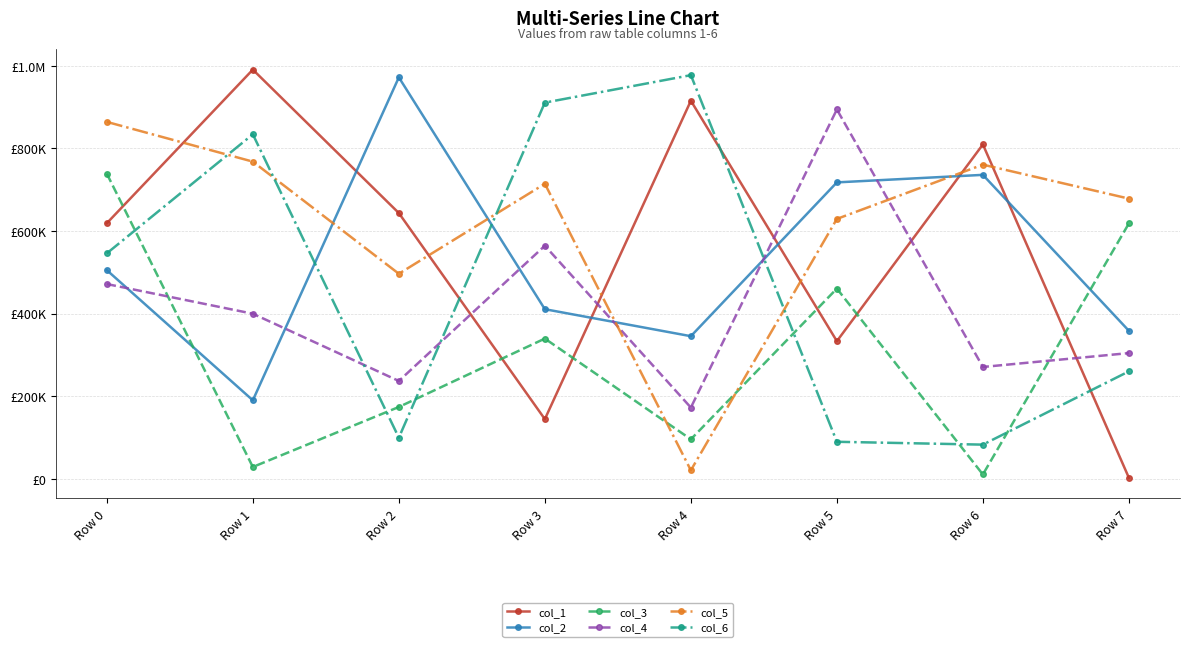

What is the total value across all series at Row 3?

3085480